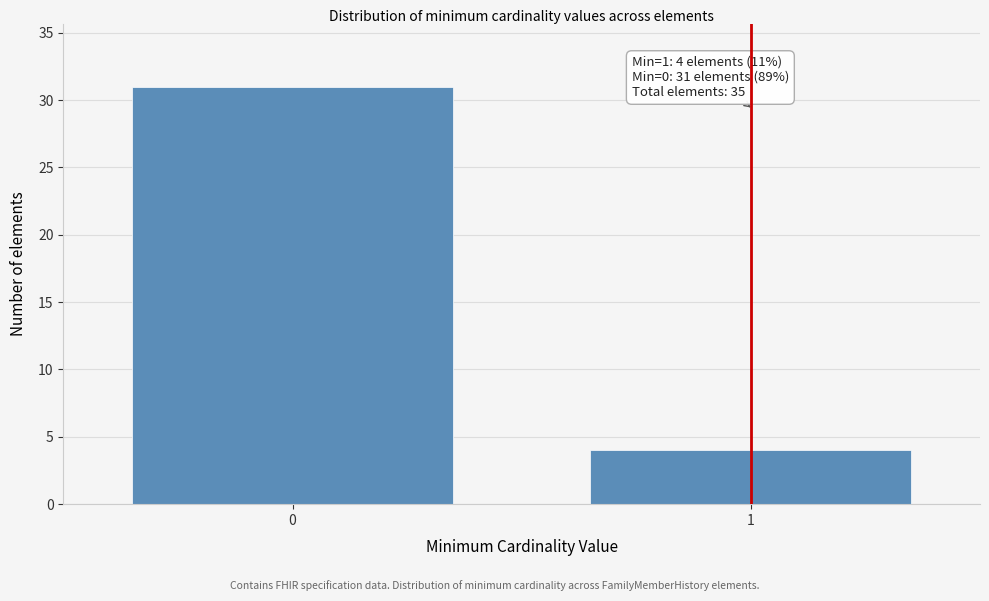

Reading right to left, transcribe all the data shown in this chart.

1=4	0=31